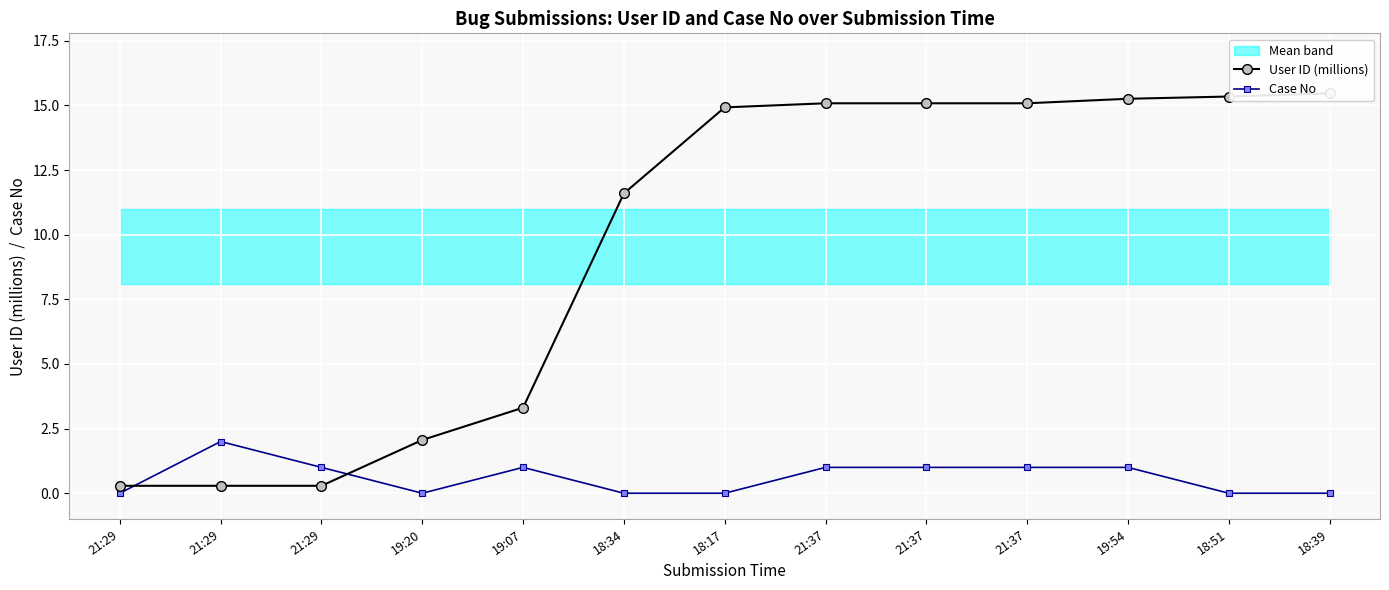

True or false: User ID (millions) has more than 1 interior local peaks.

False